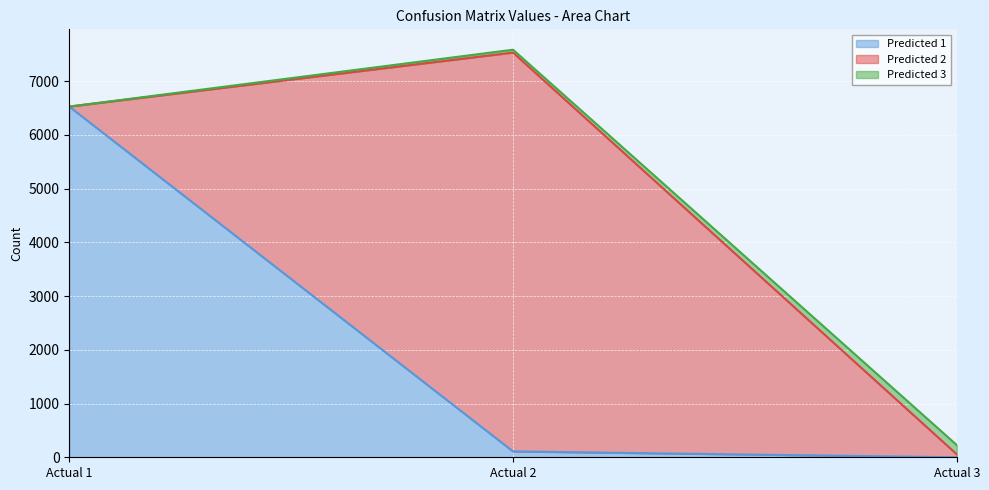

List the labels in order of Predicted 1 value, smallest first.

Actual 3, Actual 2, Actual 1